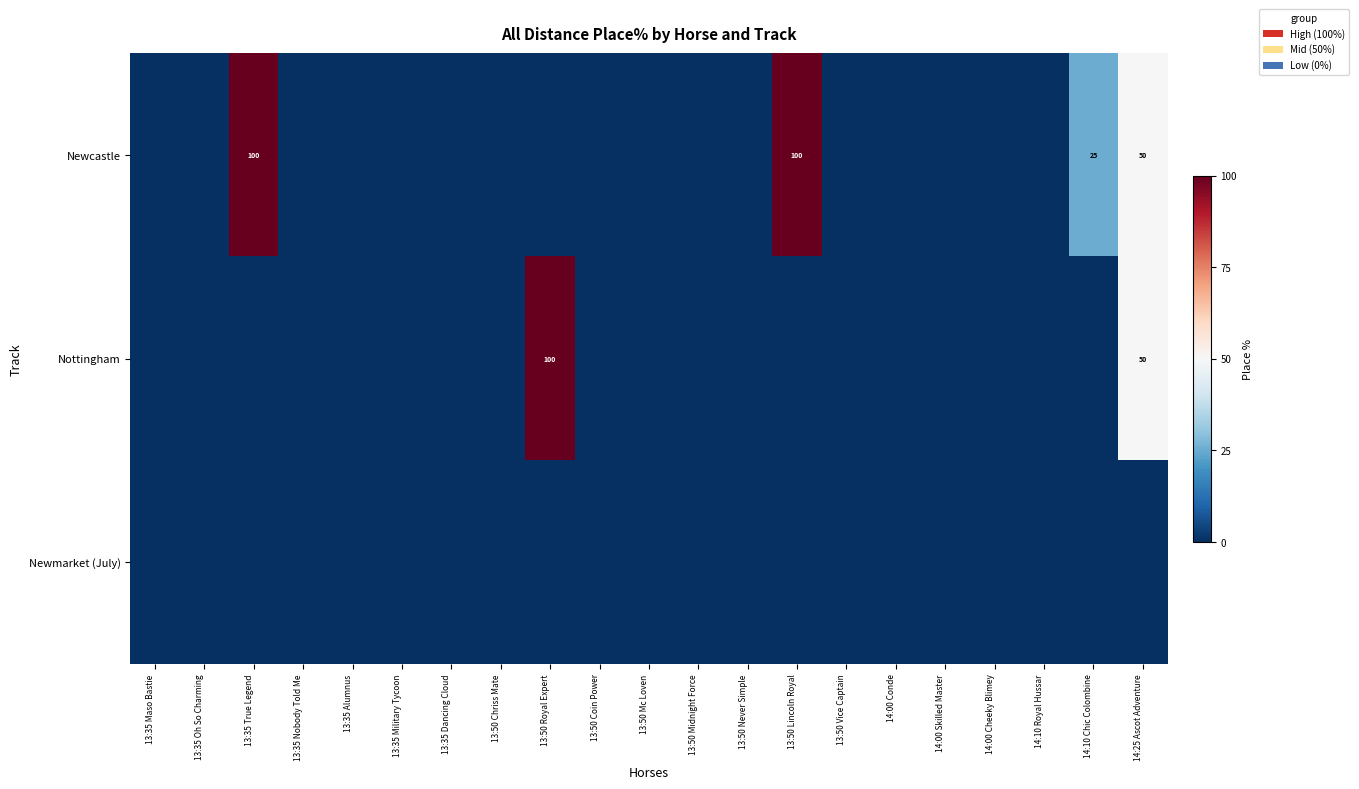

List the labels in order of Newcastle value, largest first.

13:35 True Legend, 13:50 Lincoln Royal, 14:25 Ascot Adventure, 14:10 Chic Colombine, 13:35 Maso Bastie, 13:35 Oh So Charming, 13:35 Nobody Told Me, 13:35 Alumnus, 13:35 Military Tycoon, 13:35 Dancing Cloud, 13:50 Chriss Mate, 13:50 Royal Expert, 13:50 Coin Power, 13:50 Mc Loven, 13:50 Midnight Force, 13:50 Never Simple, 13:50 Vice Captain, 14:00 Conde, 14:00 Skilled Master, 14:00 Cheeky Blimey, 14:10 Royal Hussar